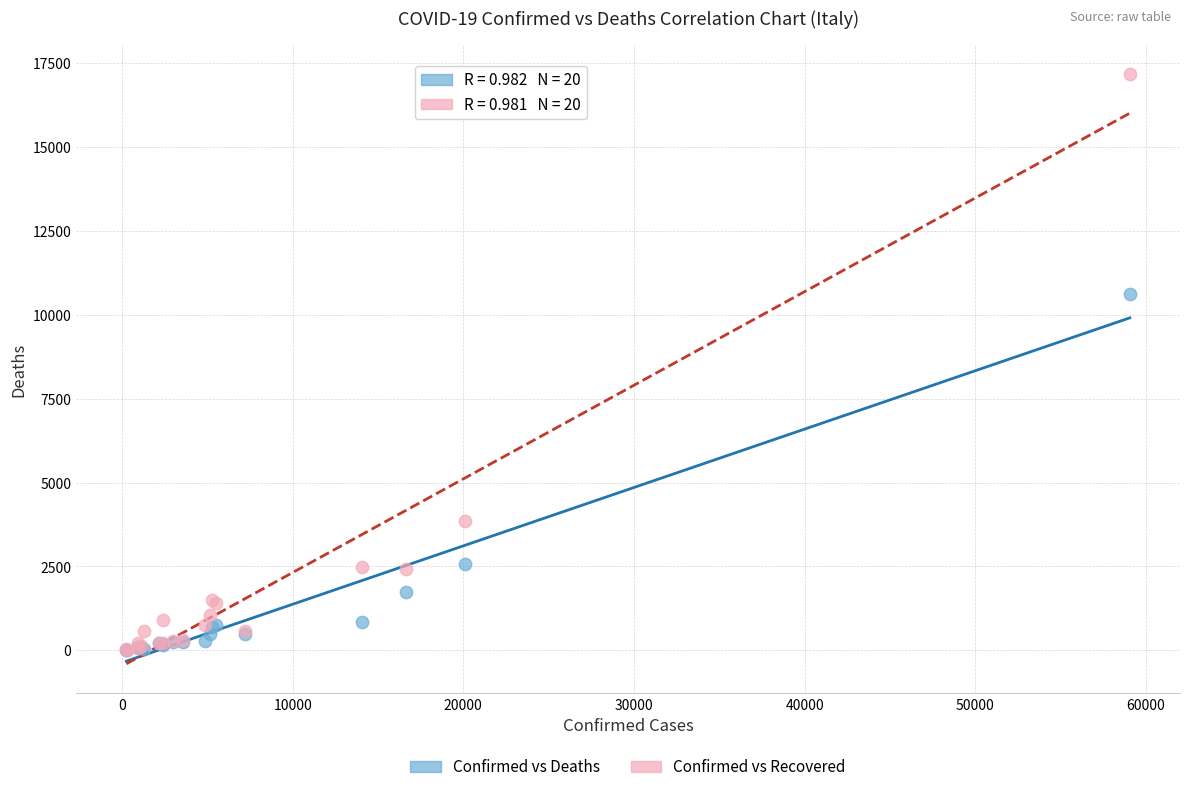

In the Confirmed vs Deaths series, what Y value is closest to 5318?

2564